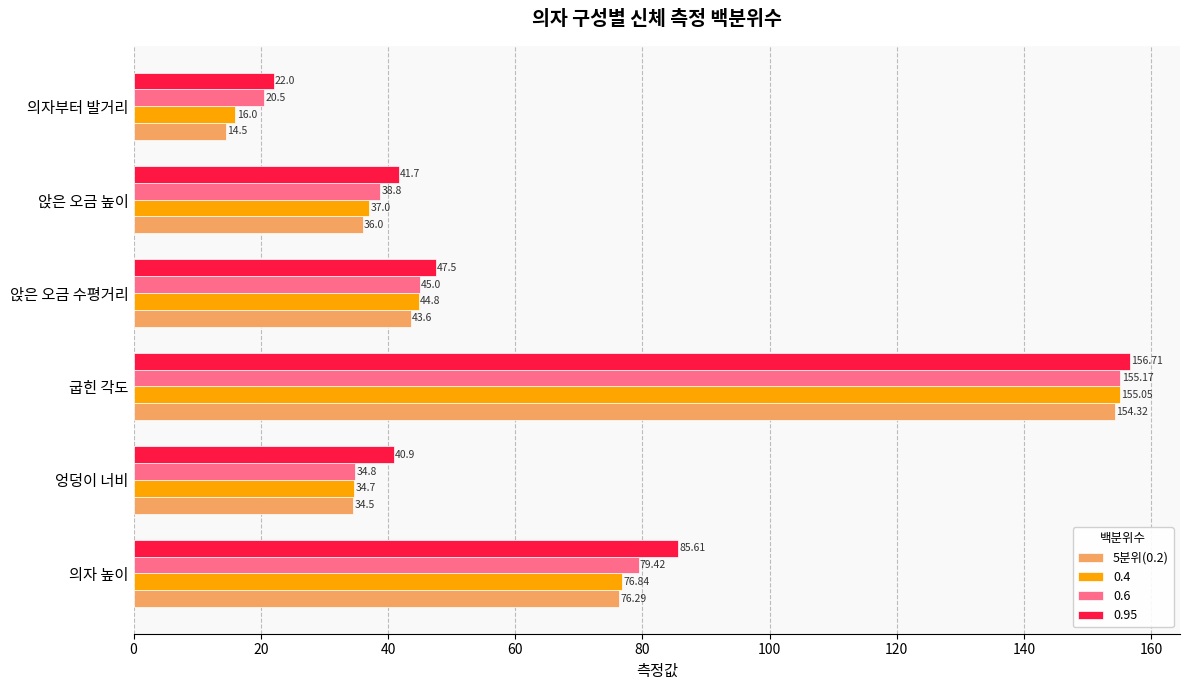

What is the average value of the 5분위(0.2) series?

59.9